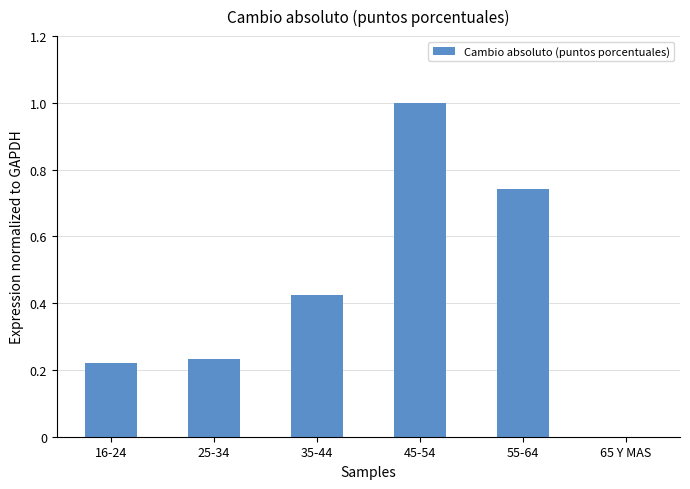

What is the sum of all values?

2.6